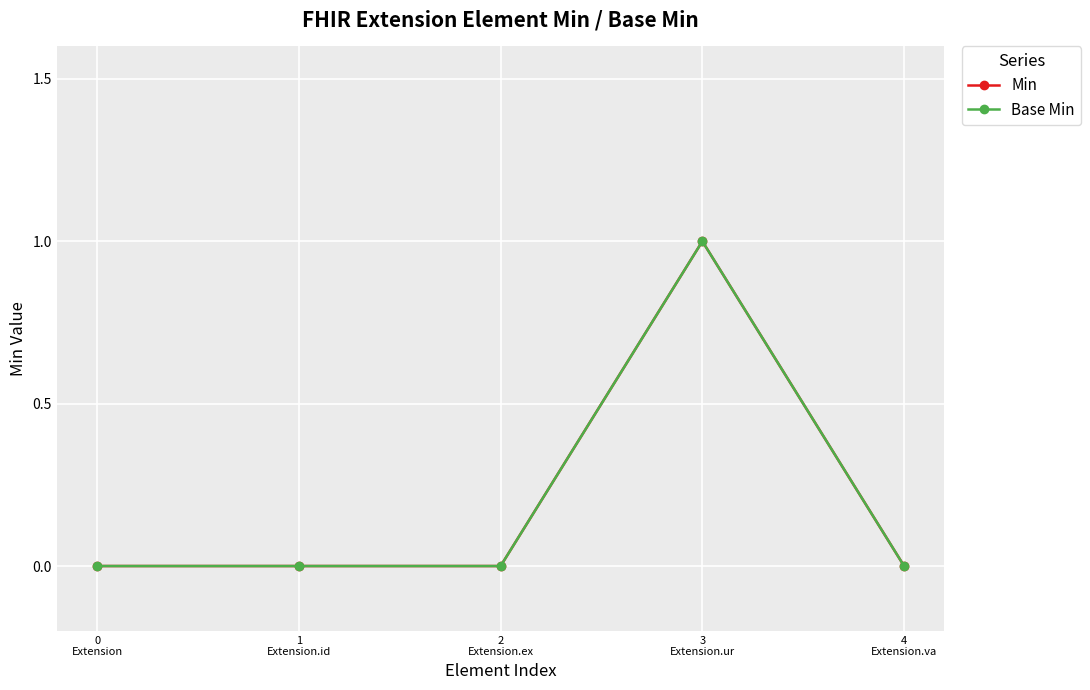

True or false: Base Min has more than 2 interior local peaks.

False